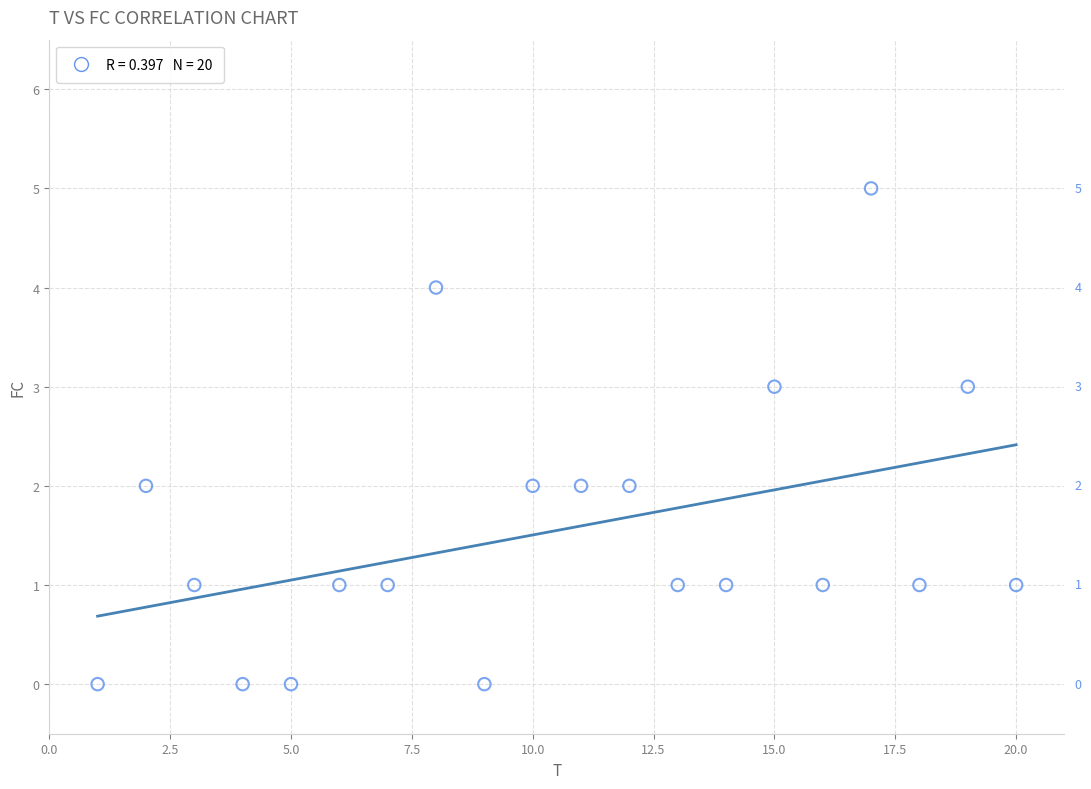

What is the range of X values (max minus min)?

19